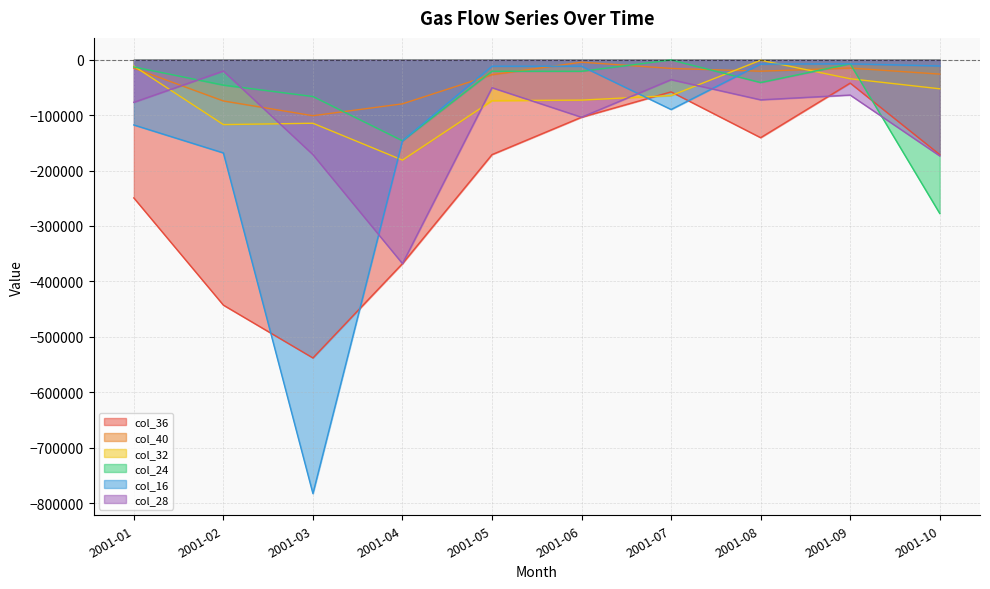

What is the difference between the maximum and minimum values in the col_28 series?

347202.8